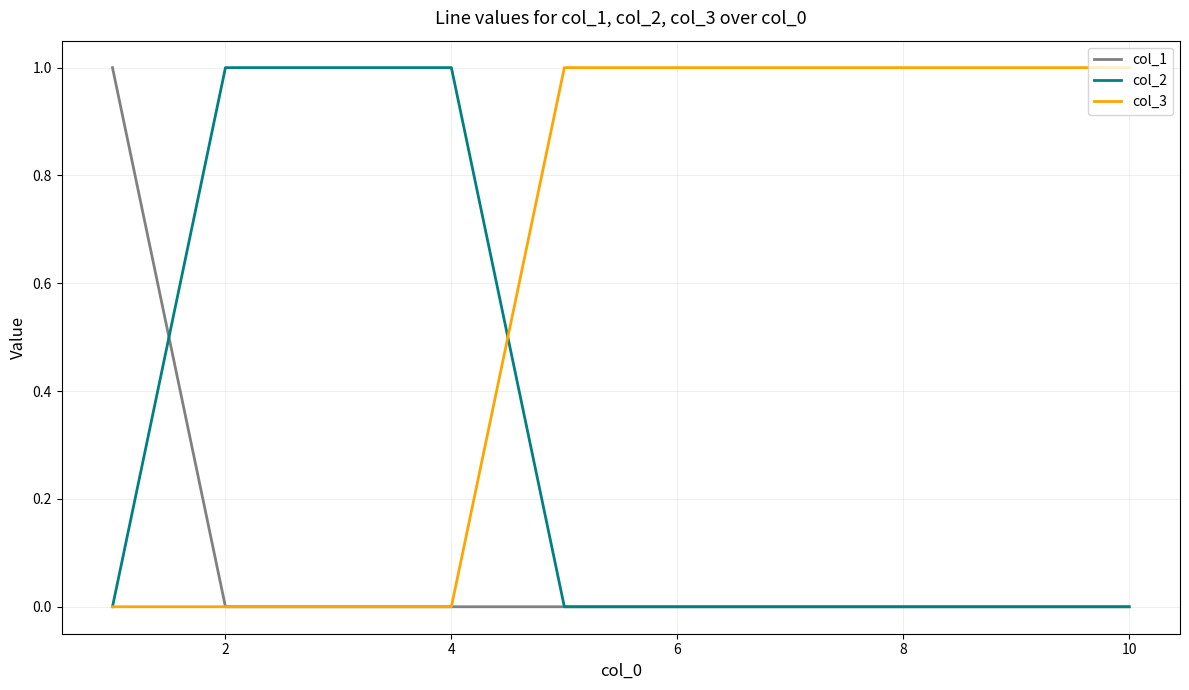

Count the number of categories in the chart.

10